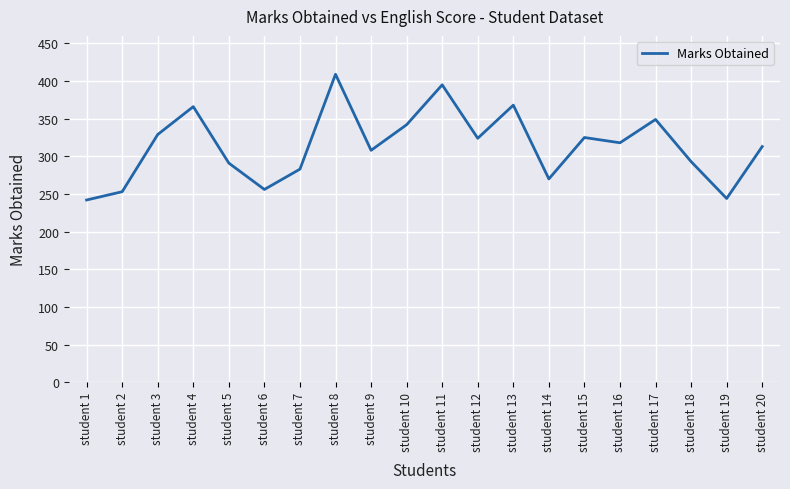

How many lines are shown in the chart?

1